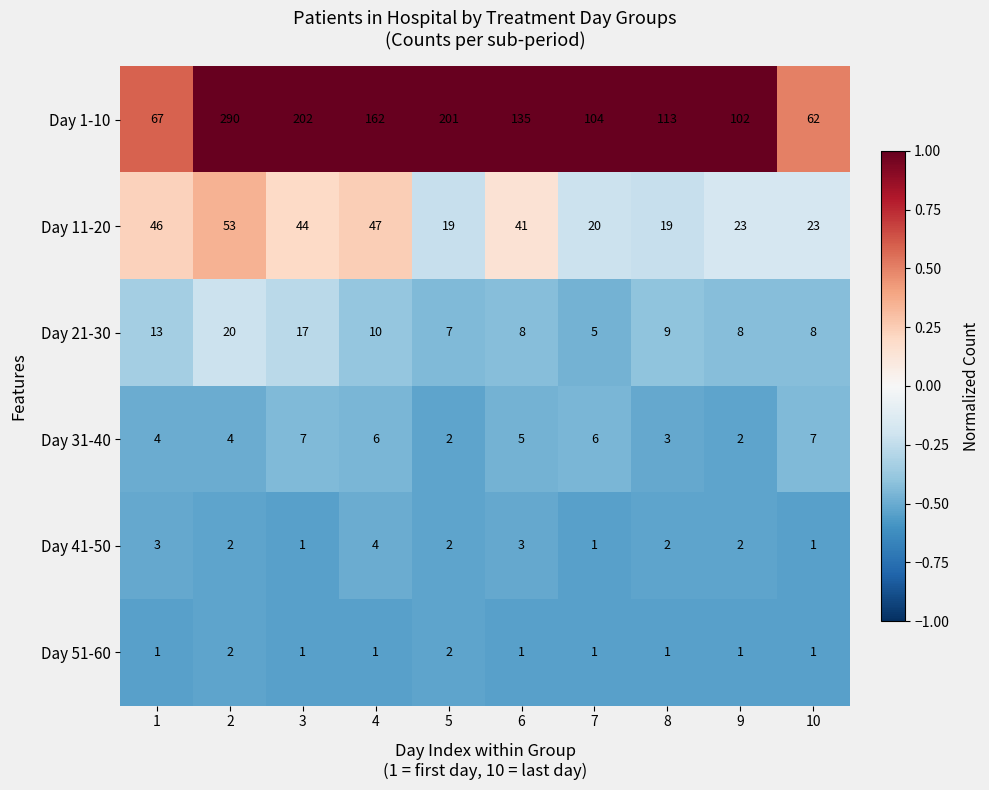

What is the sum of the Day 11-20 values at 7 and 2?

73